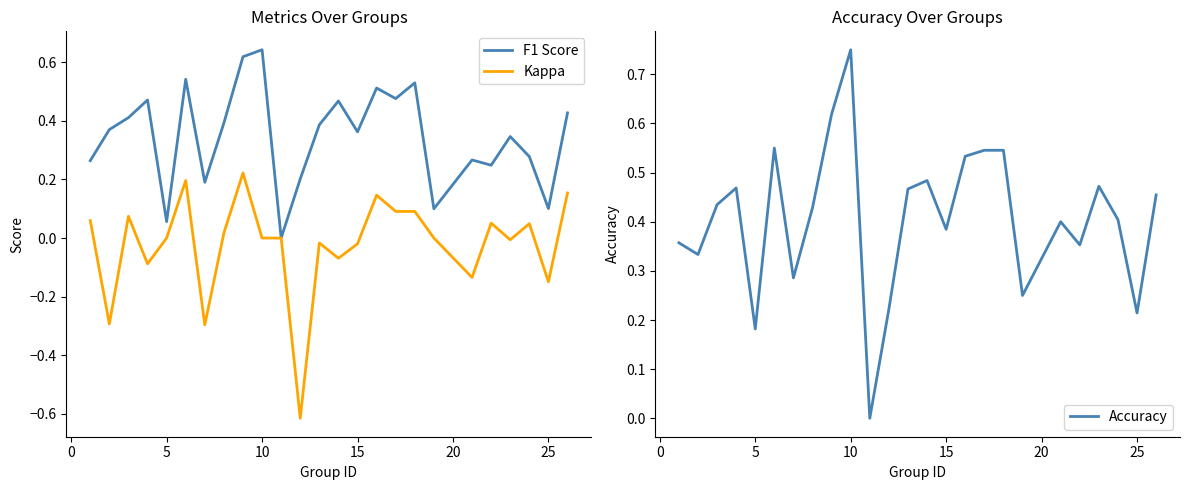

The value of F1 Score at 10 is 0.3. True or false?

False